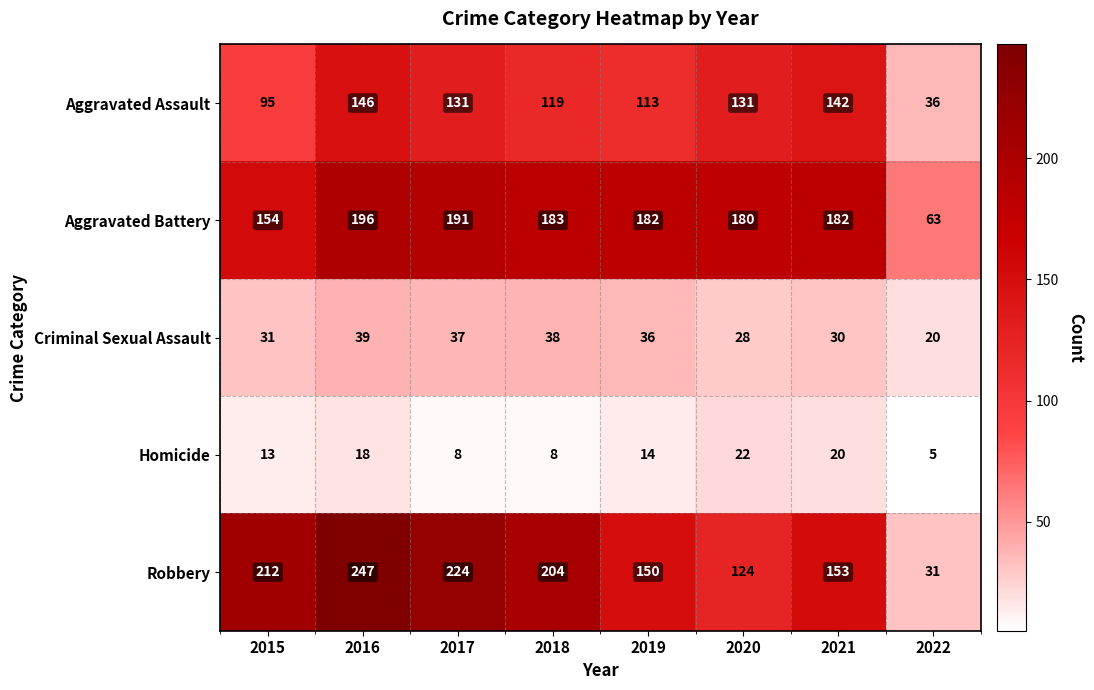

True or false: Aggravated Battery has a value of 69 at 2019.

False